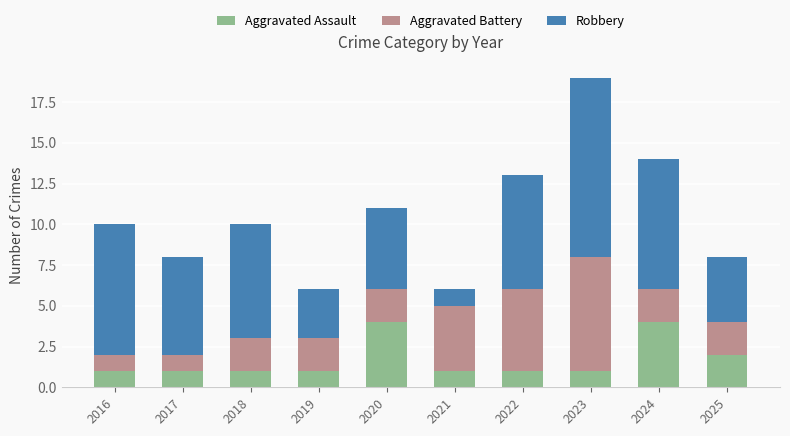

The value of Aggravated Assault at 2023 is 1. True or false?

True